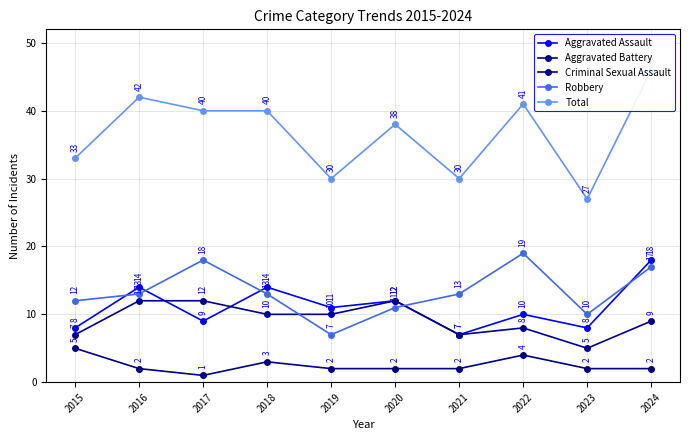

True or false: Aggravated Battery has more than 0 interior local peaks.

True